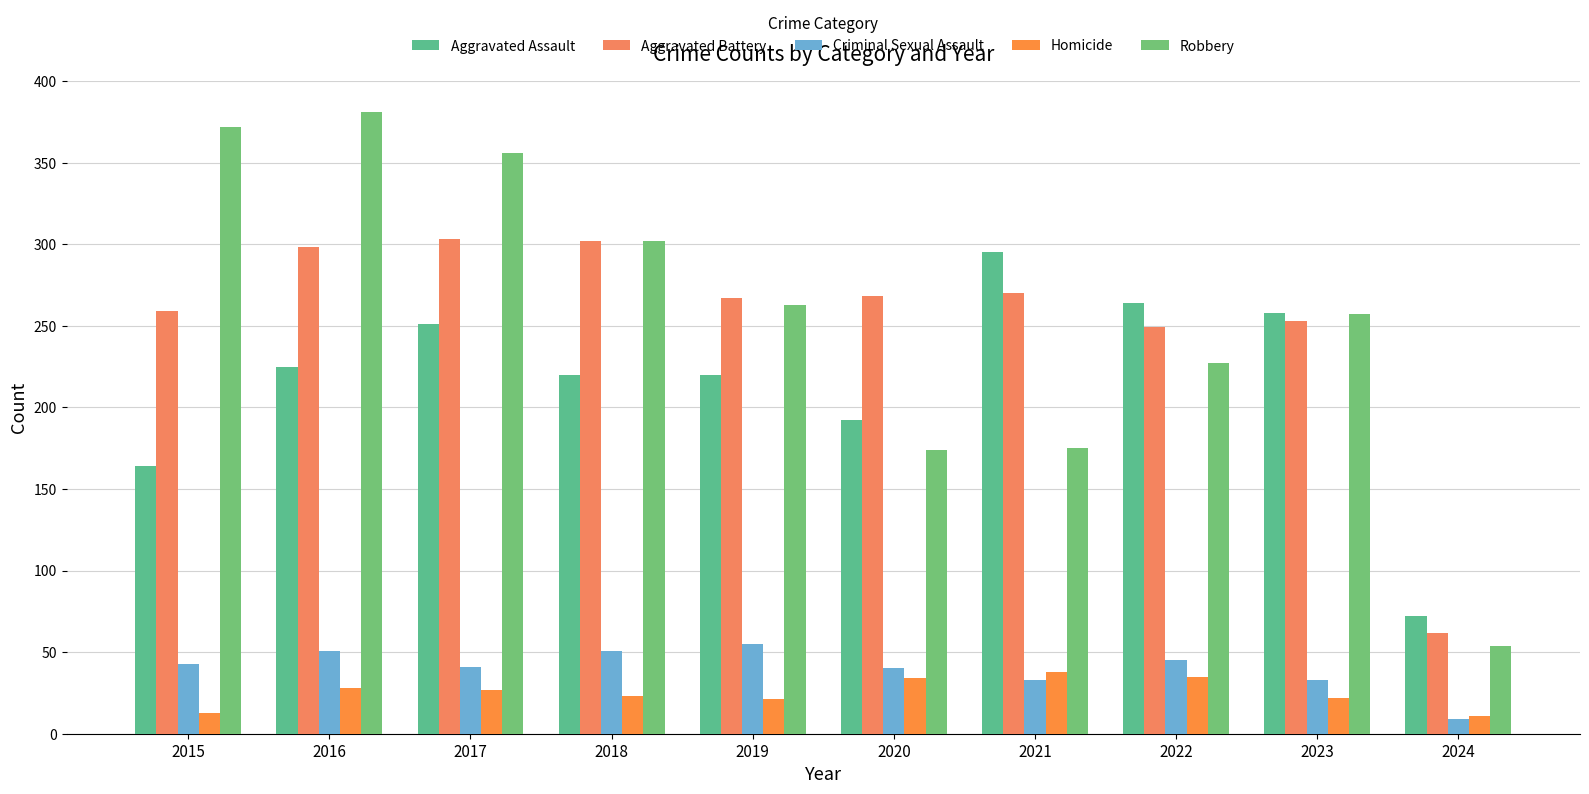

What are all the series names shown in the legend?

Aggravated Assault, Aggravated Battery, Criminal Sexual Assault, Homicide, Robbery